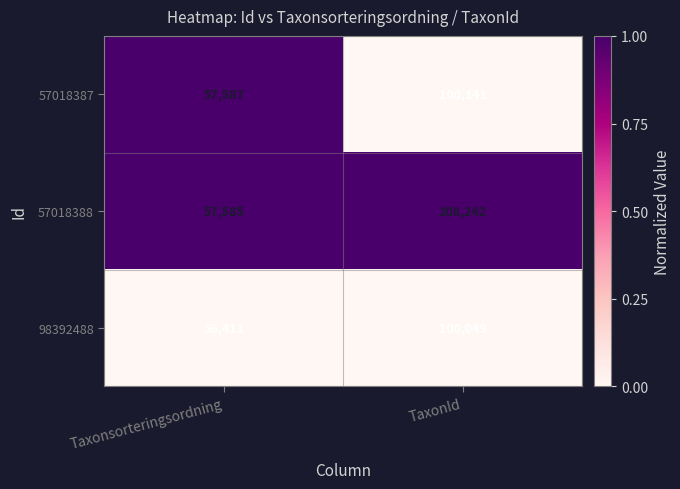

The value of 98392488 at Taxonsorteringsordning is 95868. True or false?

False